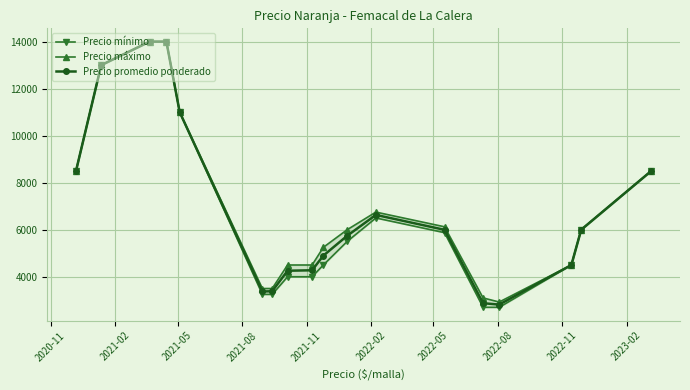

How many data points in Precio máximo are above 6000?

8